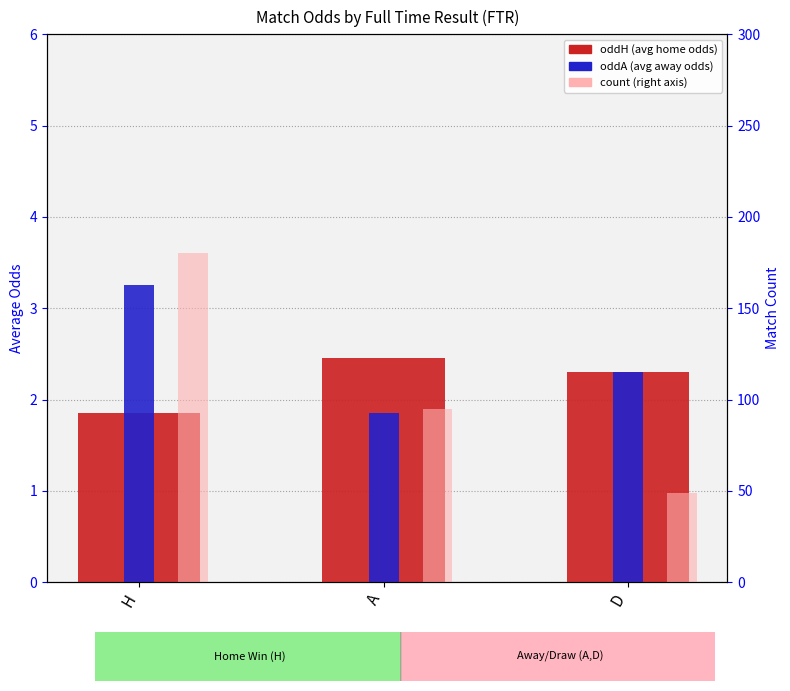

What position from the left is H?

1